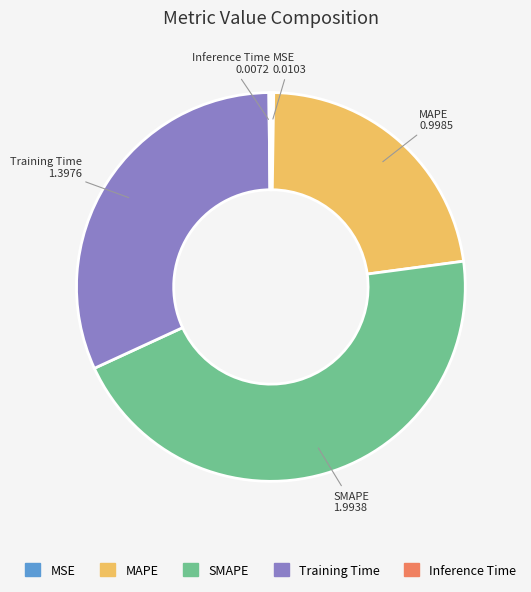

Between Training Time and SMAPE, which is larger?

SMAPE